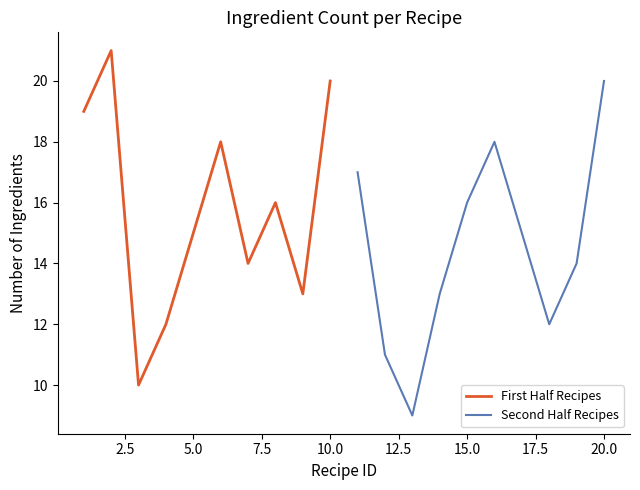

What is the highest value of the First Half Recipes series?

21